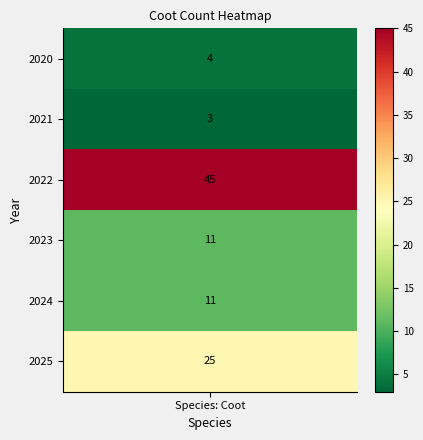

Between 2024 and 2022, which is larger?

2022